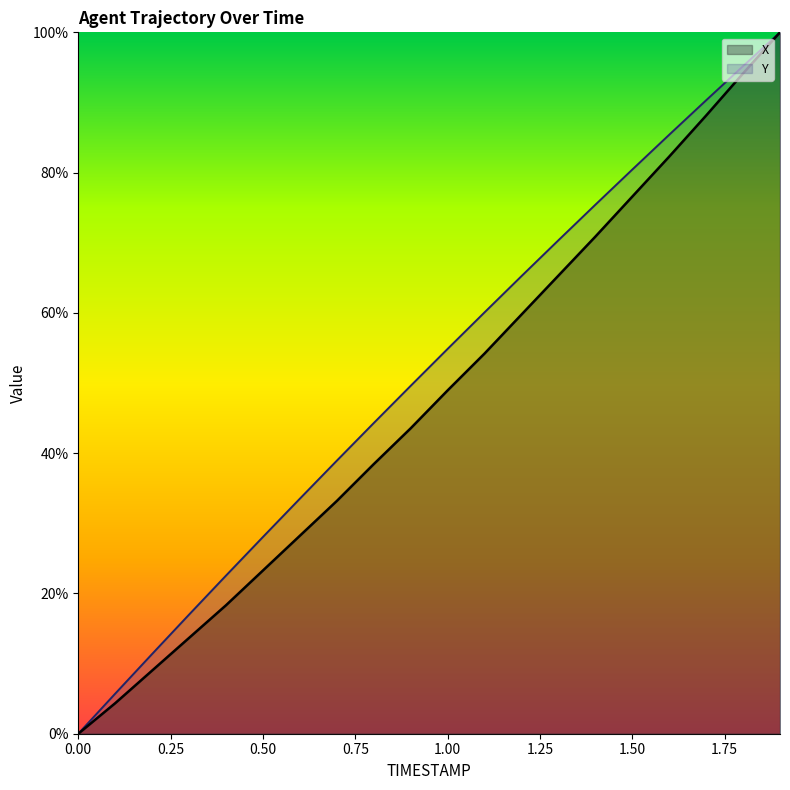

Which series changed the most between 0.9 and 1.6?

X